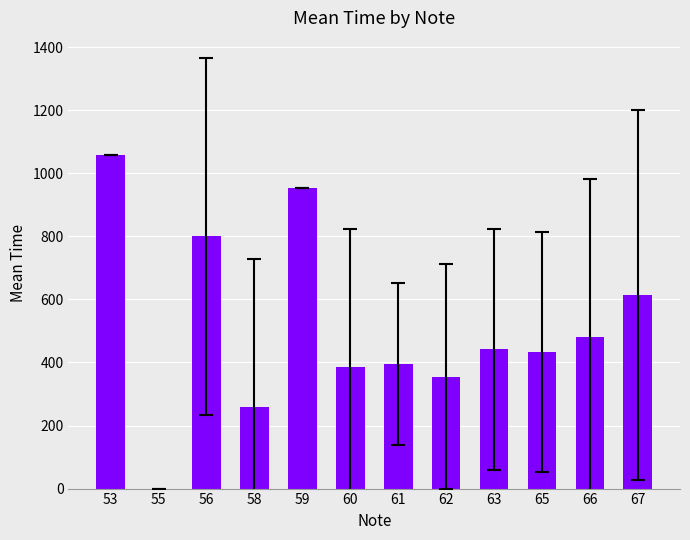

At which category does the chart reach its peak across all series?

53